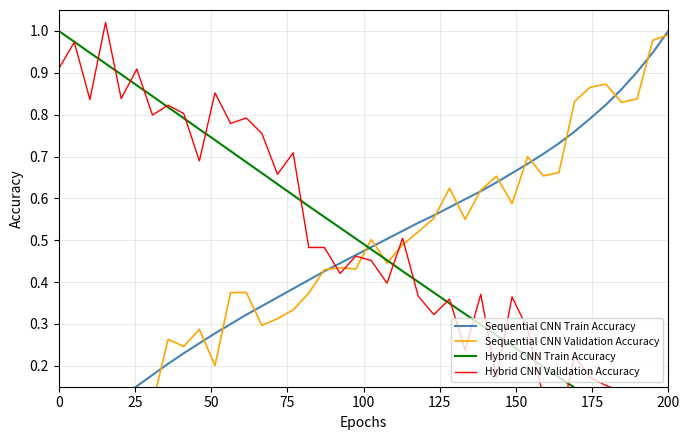

After their last crossing, which series has the higher values: Sequential CNN Validation Accuracy or Hybrid CNN Train Accuracy?

Sequential CNN Validation Accuracy